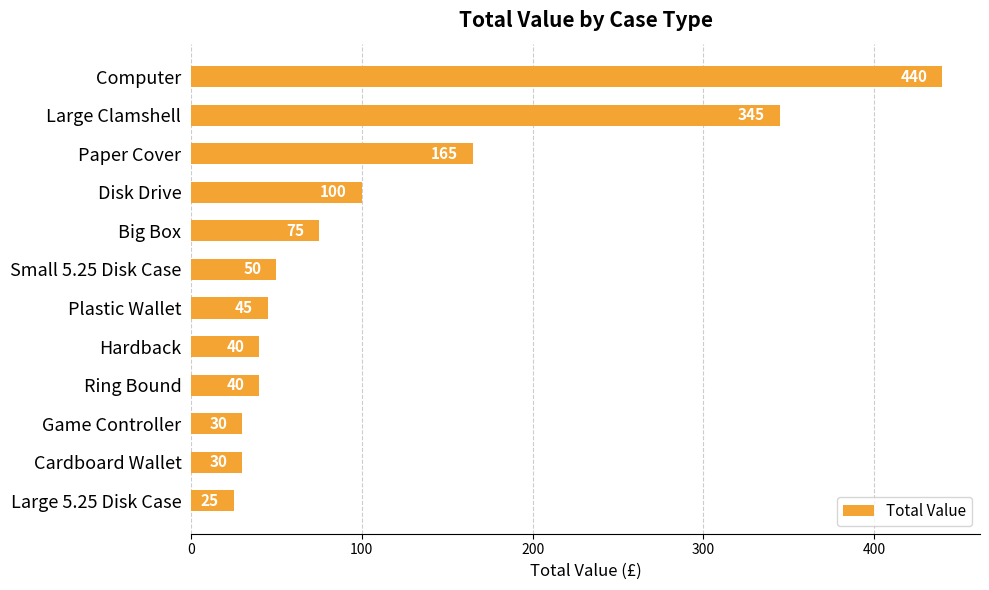

What is the sum of the values at Large 5.25 Disk Case and Small 5.25 Disk Case?

75